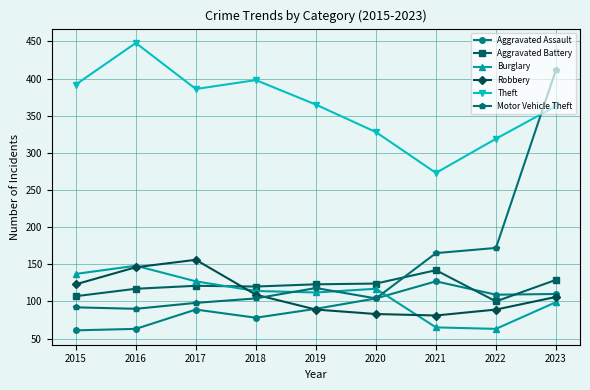

What is the total value across all series at 2015?

912